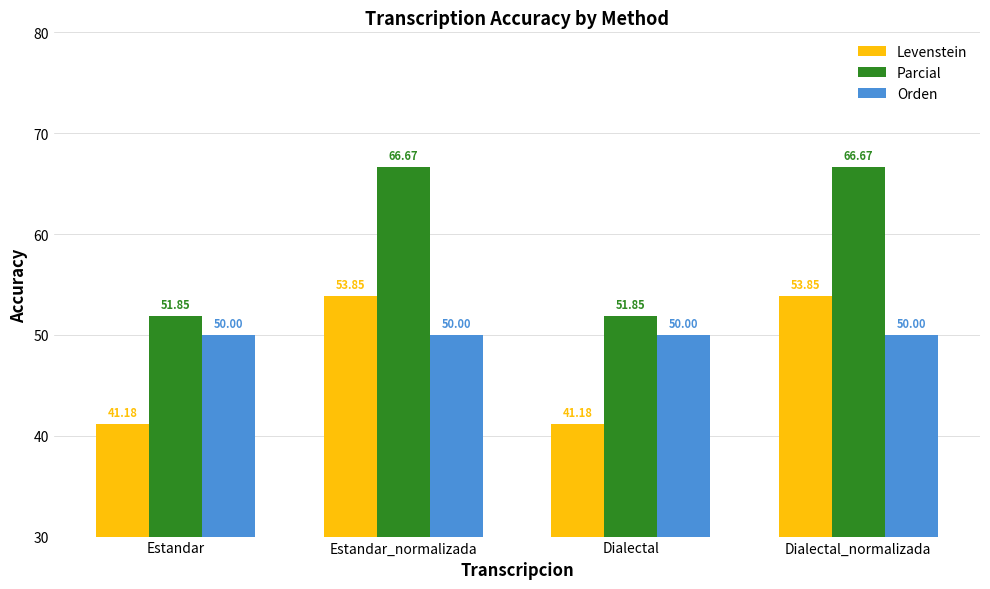

How many distinct data groups are displayed?

3